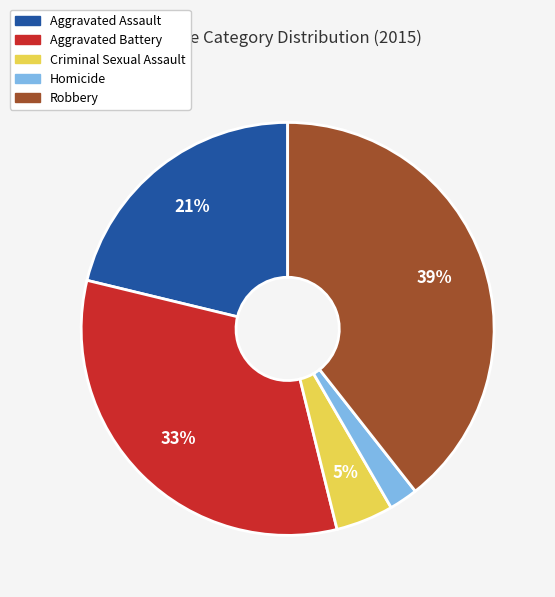

Rank the categories by value from lowest to highest.

Homicide, Criminal Sexual Assault, Aggravated Assault, Aggravated Battery, Robbery